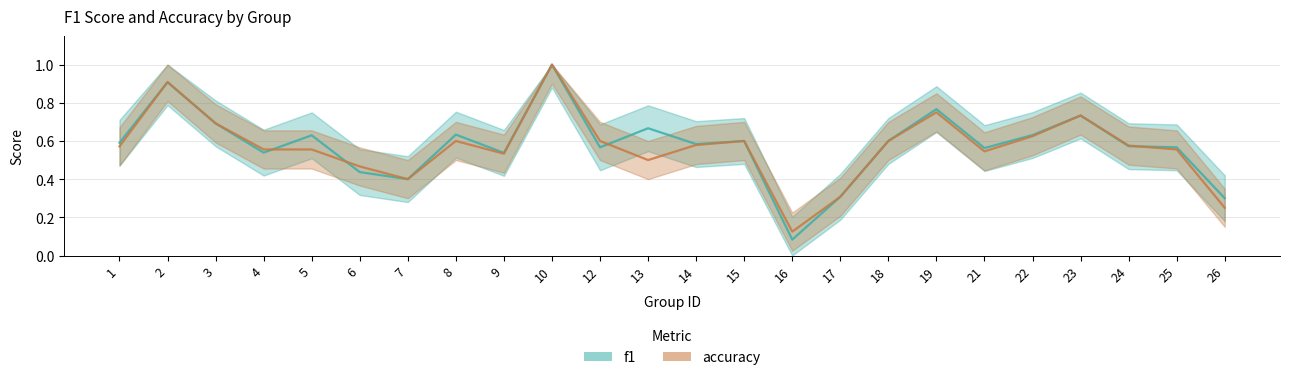

Reading left to right, transcribe all the data shown in this chart.

f1: 0.6	0.9	0.7	0.5	0.6	0.4	0.4	0.6	0.5	1.0	0.6	0.7	0.6	0.6	0.1	0.3	0.6	0.8	0.6	0.6	0.7	0.6	0.6	0.3
accuracy: 0.6	0.9	0.7	0.6	0.6	0.5	0.4	0.6	0.5	1.0	0.6	0.5	0.6	0.6	0.1	0.3	0.6	0.8	0.5	0.6	0.7	0.6	0.6	0.2